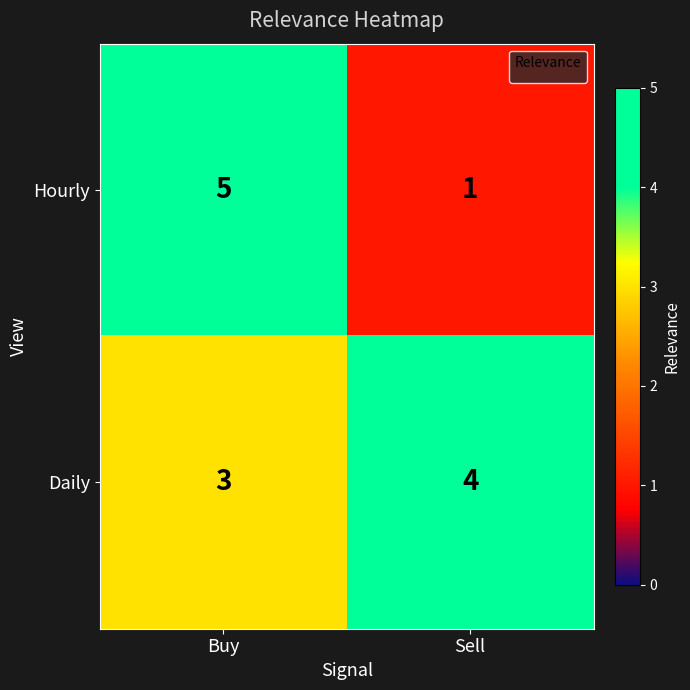

What is the sum of the Daily values at Buy and Sell?

7